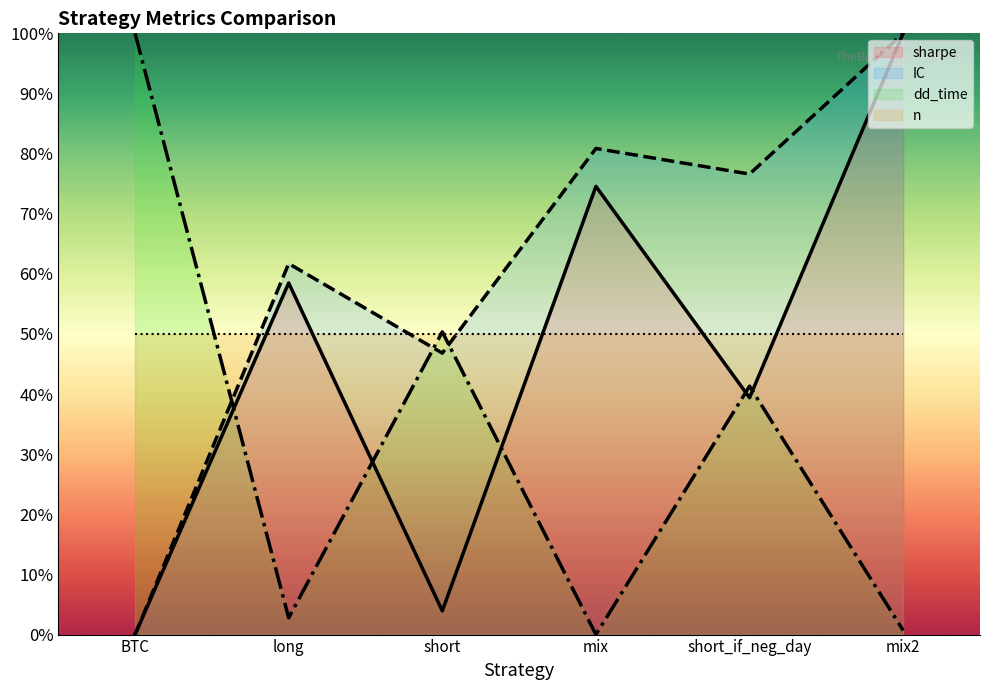

How many interior local peaks does the dd_time series have?

2